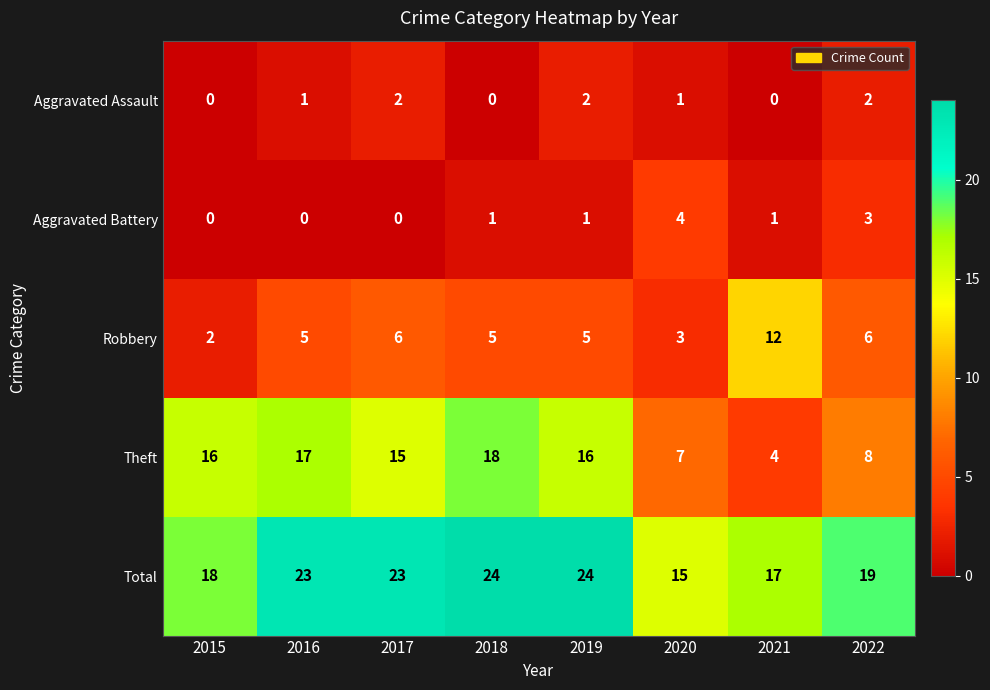

What is the approximate value of Robbery at 2016, to the nearest 5?

5